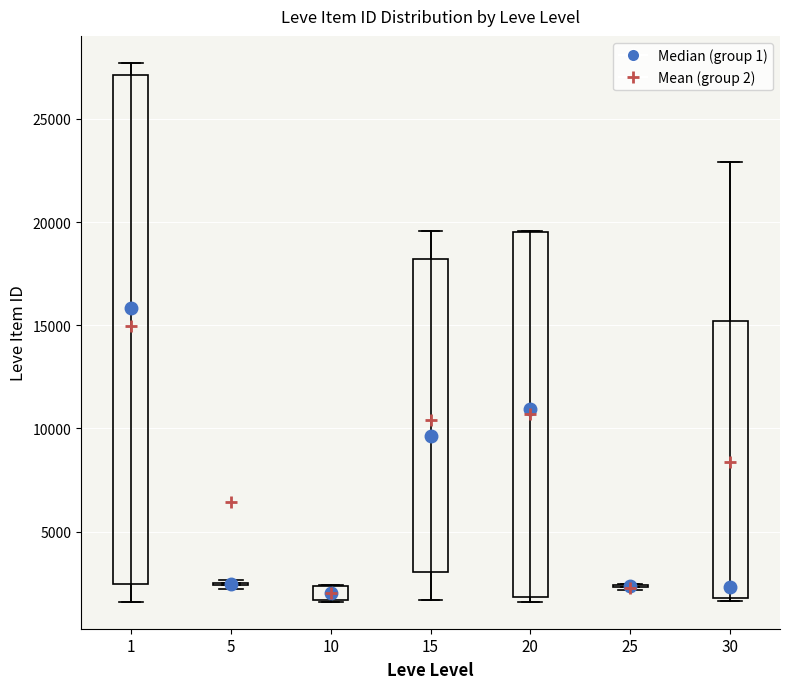

Where does the median line of the box at x = 30 sit on the y-axis? The values are not printed on the chart, so give them approximately, as read against the axis.

2500